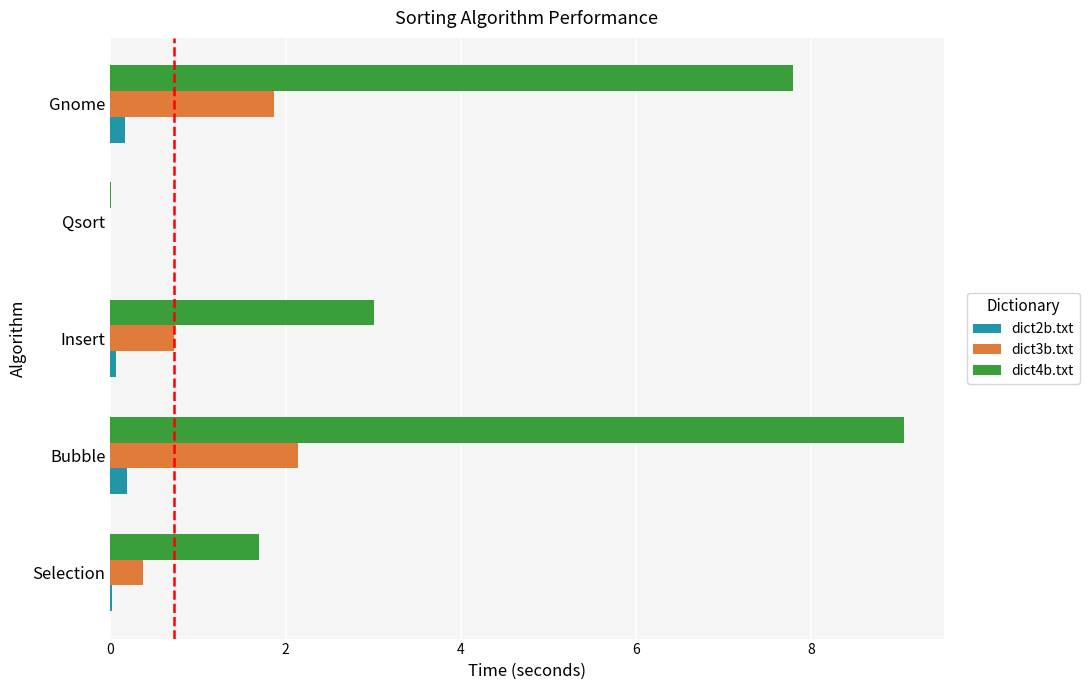

What is the maximum value for dict4b.txt?

9.1